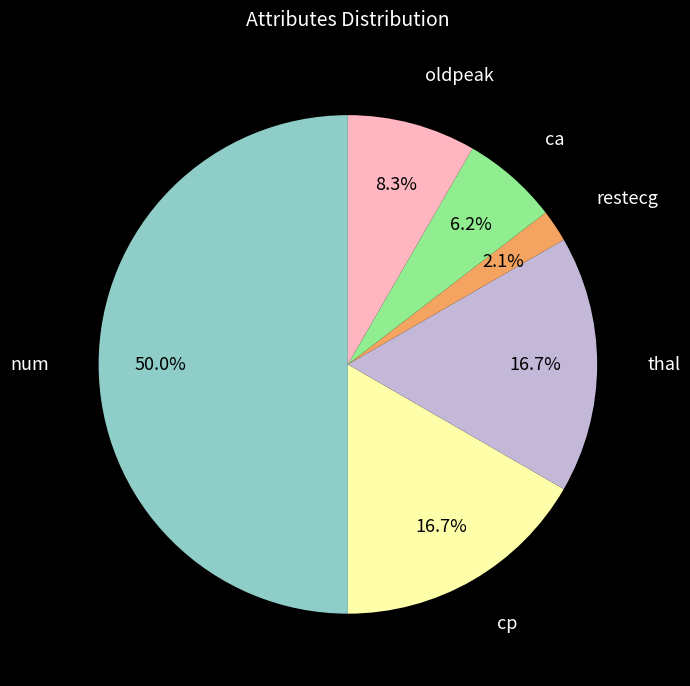

What is the total percentage of cp and oldpeak?

25.0%